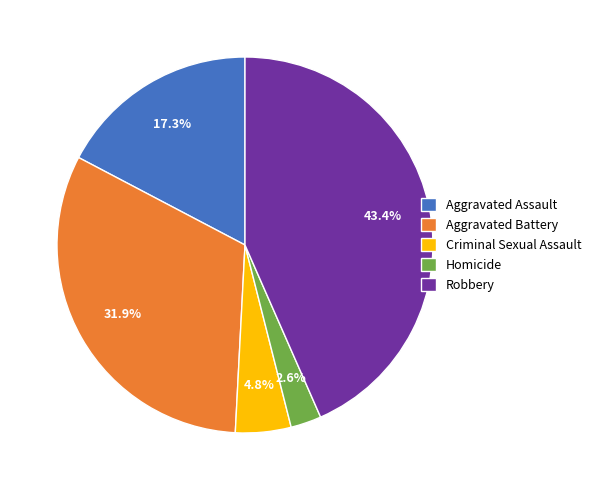

Count the number of slices in the pie.

5